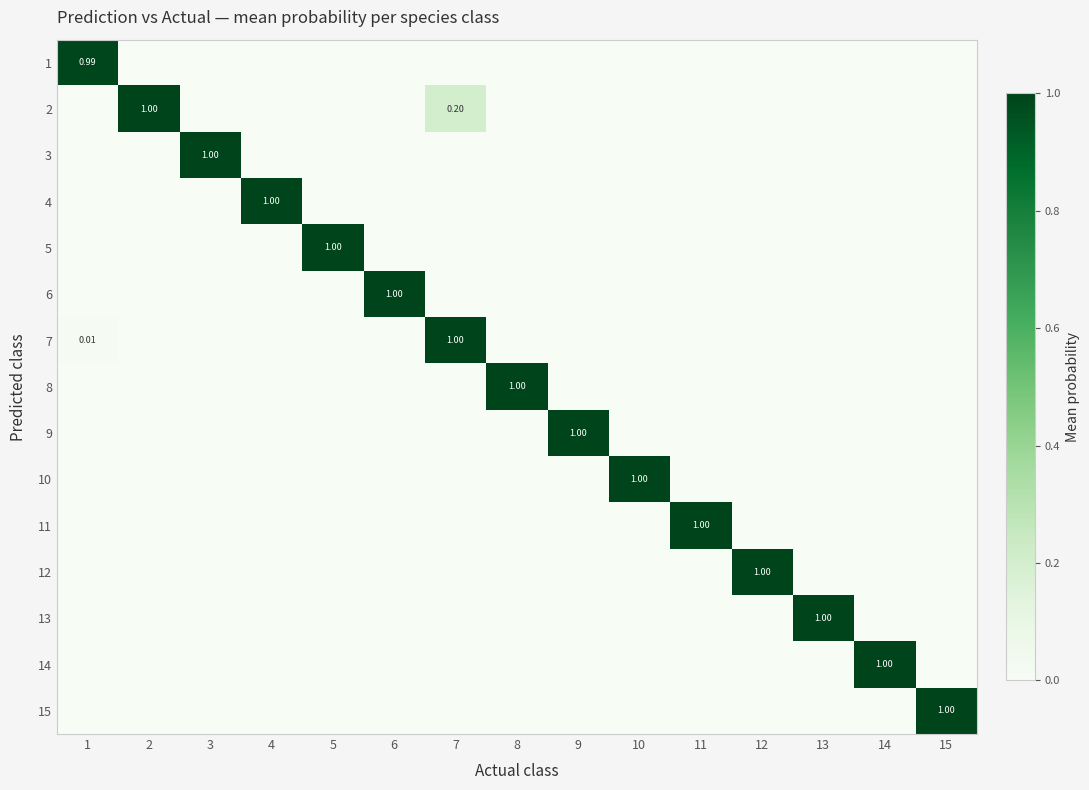

What is the maximum value for 10?

1.0